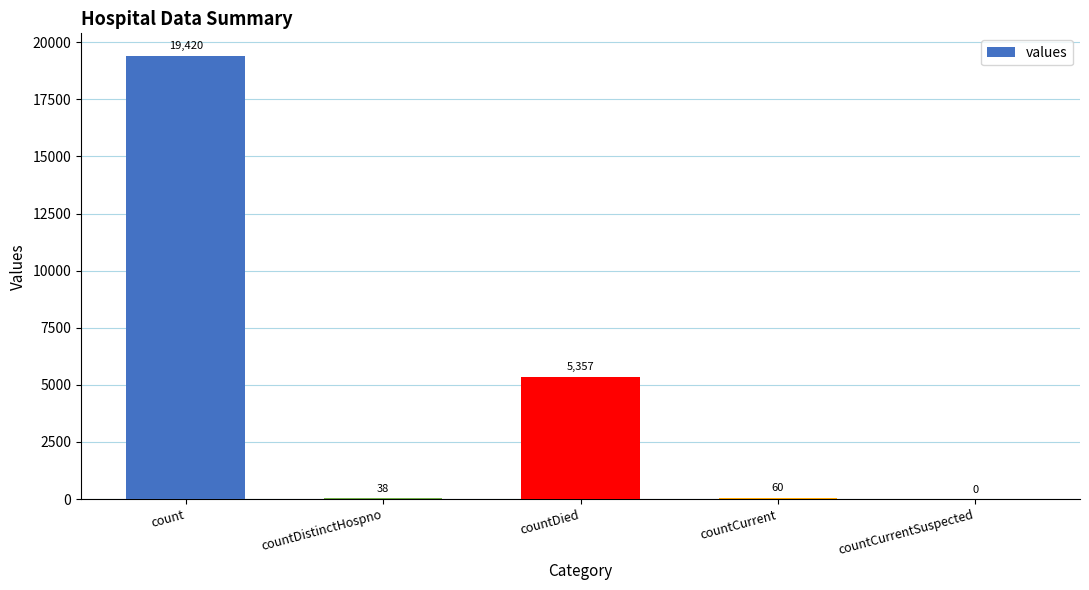

What is the sum of all values?

24875